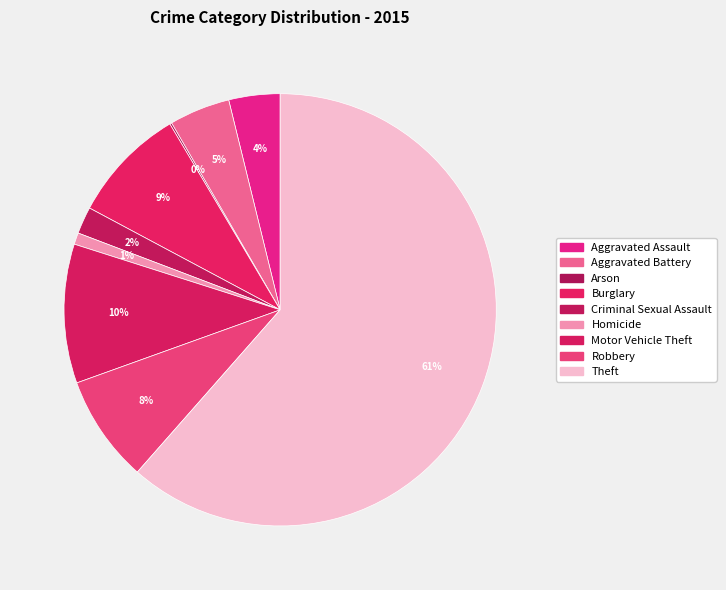

The Aggravated Assault slice represents 1% of the pie. True or false?

False